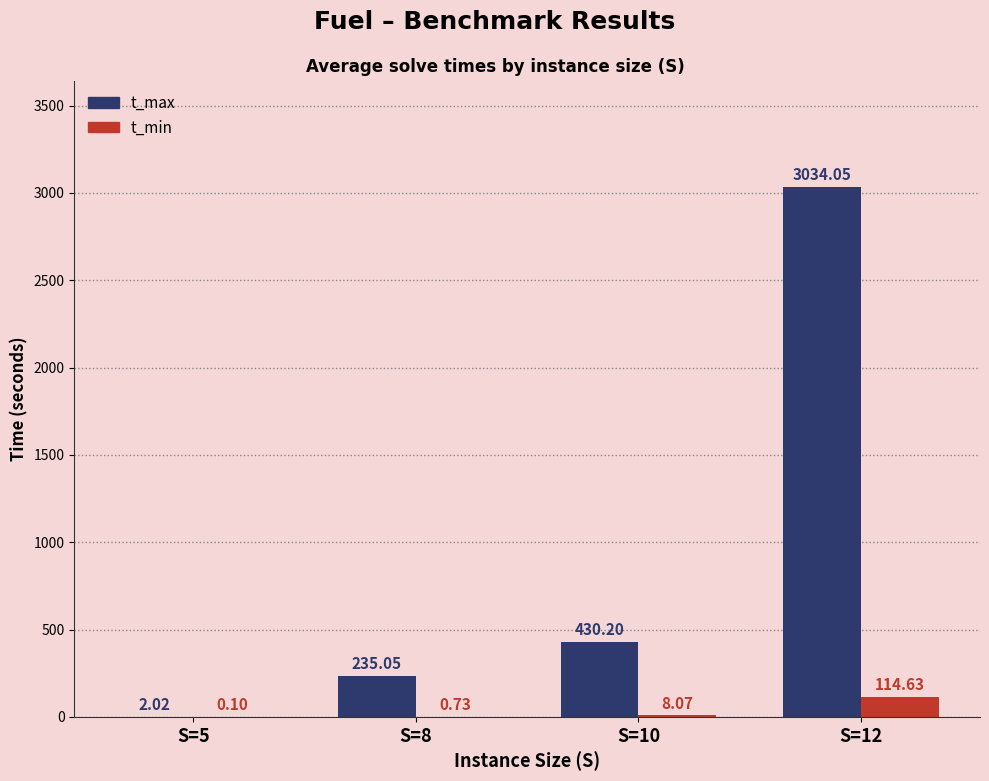

What is the total value across all series at S=10?

438.3